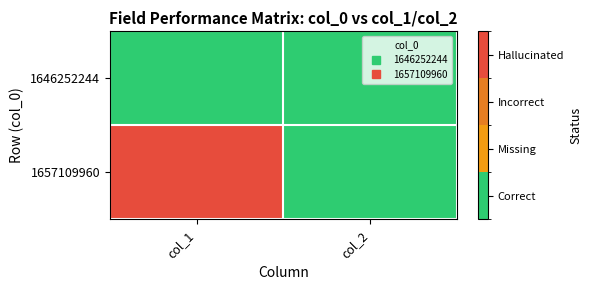

How many categories are shown in the chart?

2